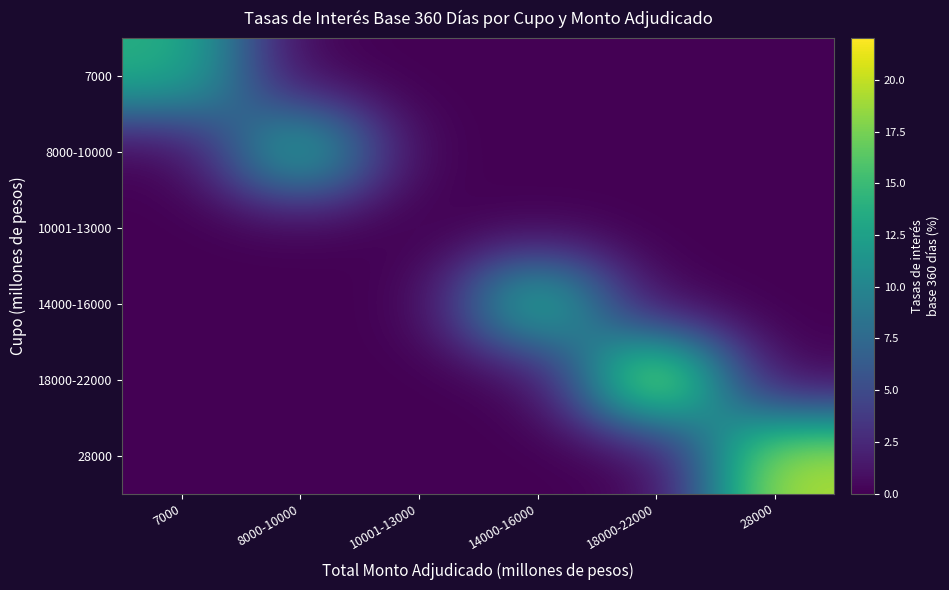

At which category does the chart reach its minimum across all series?

8000-10000